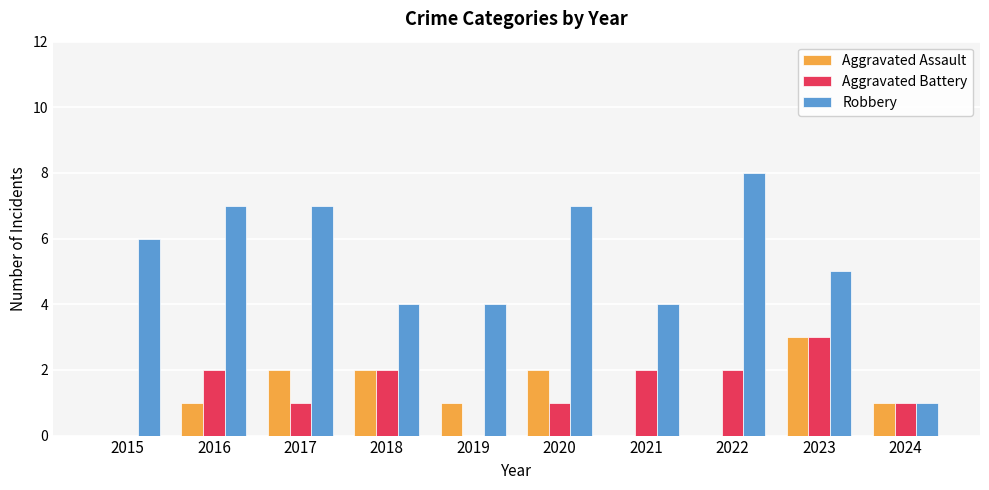

Reading right to left, list all the values displayed in this chart.

Aggravated Assault: 2024=1	2023=3	2022=0	2021=0	2020=2	2019=1	2018=2	2017=2	2016=1	2015=0
Aggravated Battery: 2024=1	2023=3	2022=2	2021=2	2020=1	2019=0	2018=2	2017=1	2016=2	2015=0
Robbery: 2024=1	2023=5	2022=8	2021=4	2020=7	2019=4	2018=4	2017=7	2016=7	2015=6